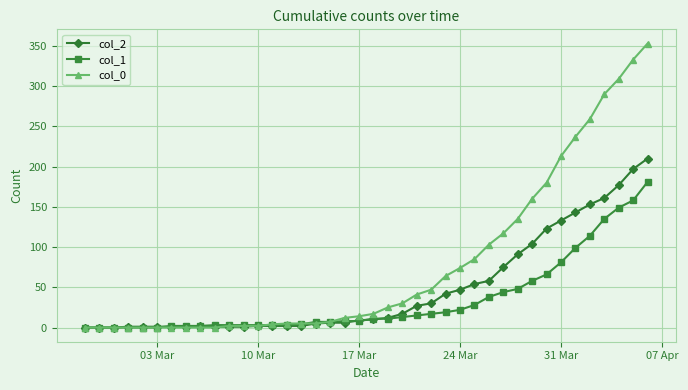

Which series has the largest total across all categories?

col_0